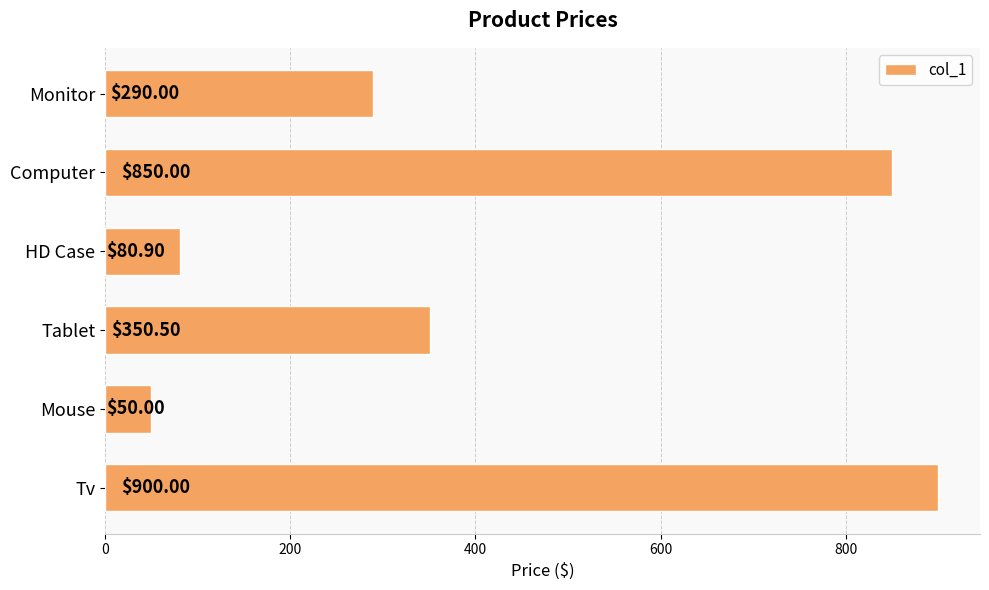

What is the smallest value displayed?

50.0